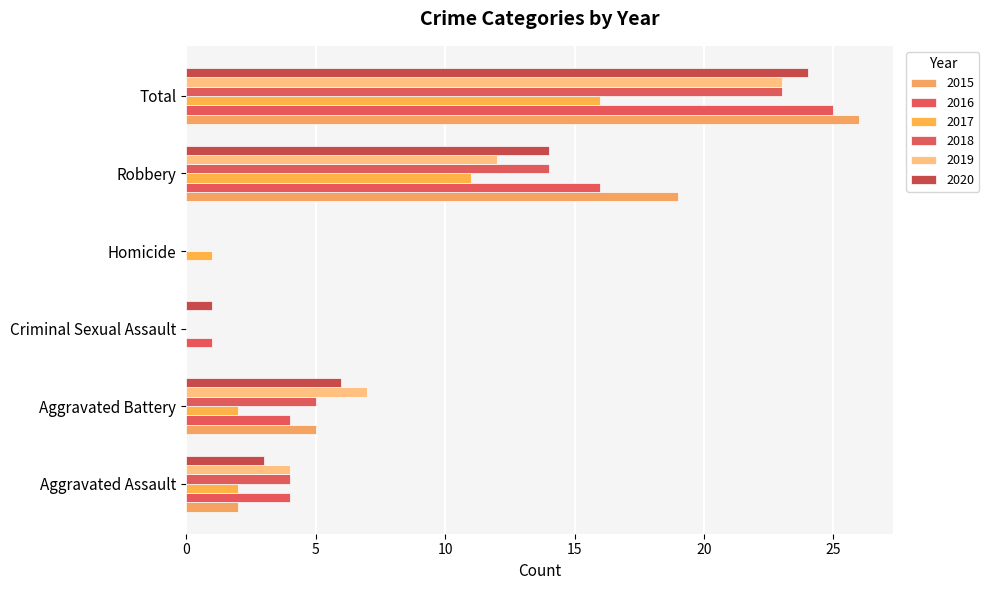

Is the value of 2020 at Robbery greater than the value of 2015 at Criminal Sexual Assault?

Yes